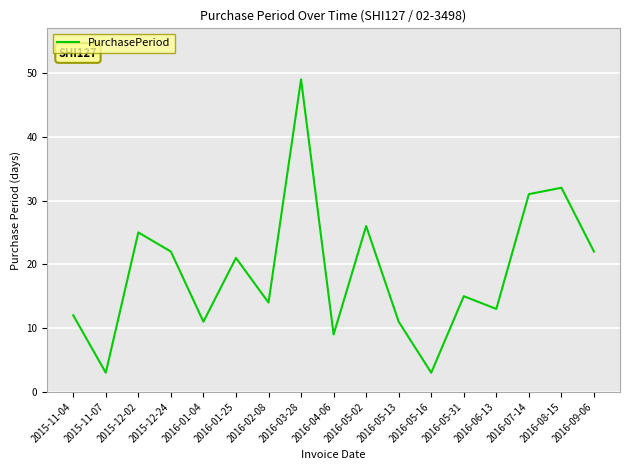

Which category has the highest value across all series?

2016-03-28